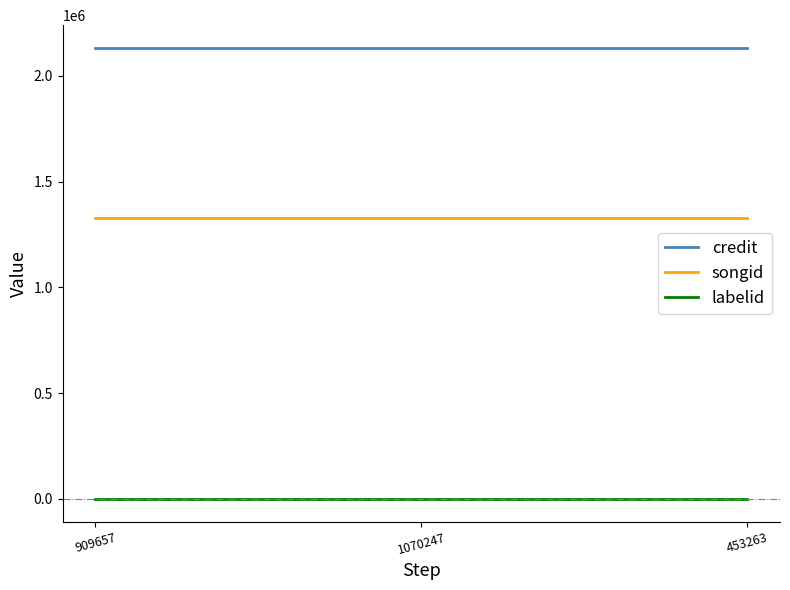

The value of songid at 453263 is 1329552. True or false?

True